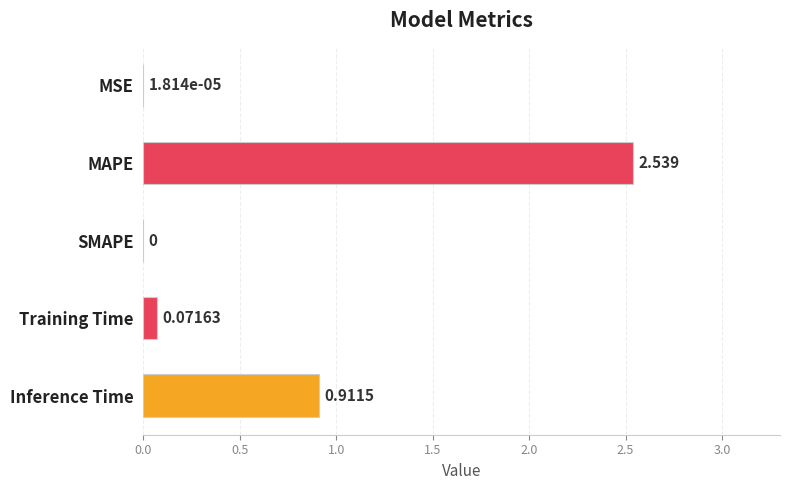

Which has a higher value, Inference Time or MAPE?

MAPE